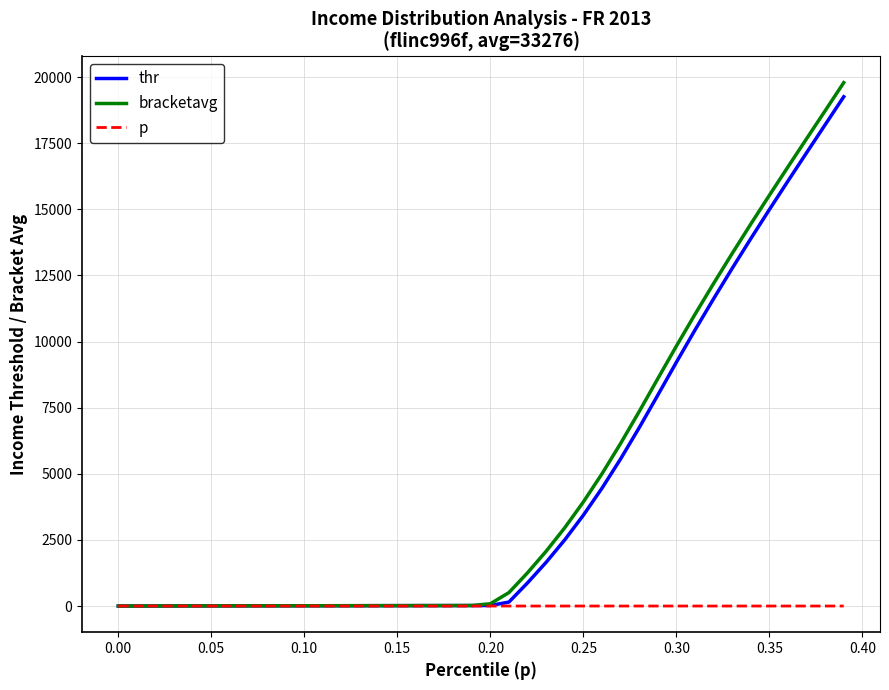

What is the greatest value displayed?

19787.3